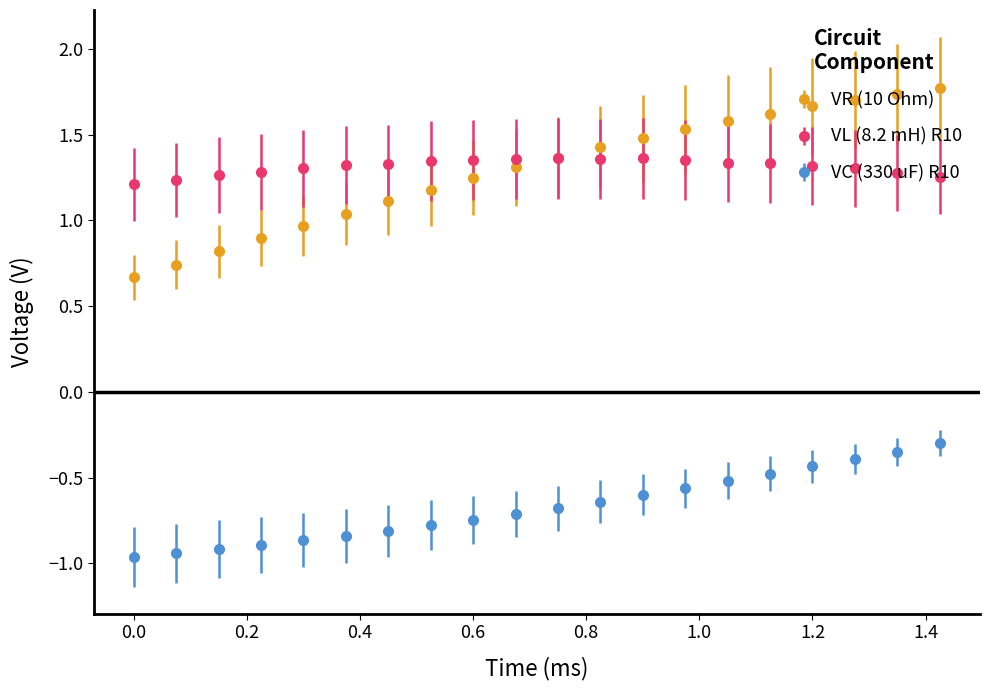

What are all the series names shown in the legend?

VR (10 Ohm), VL (8.2 mH) R10, VC (330 uF) R10